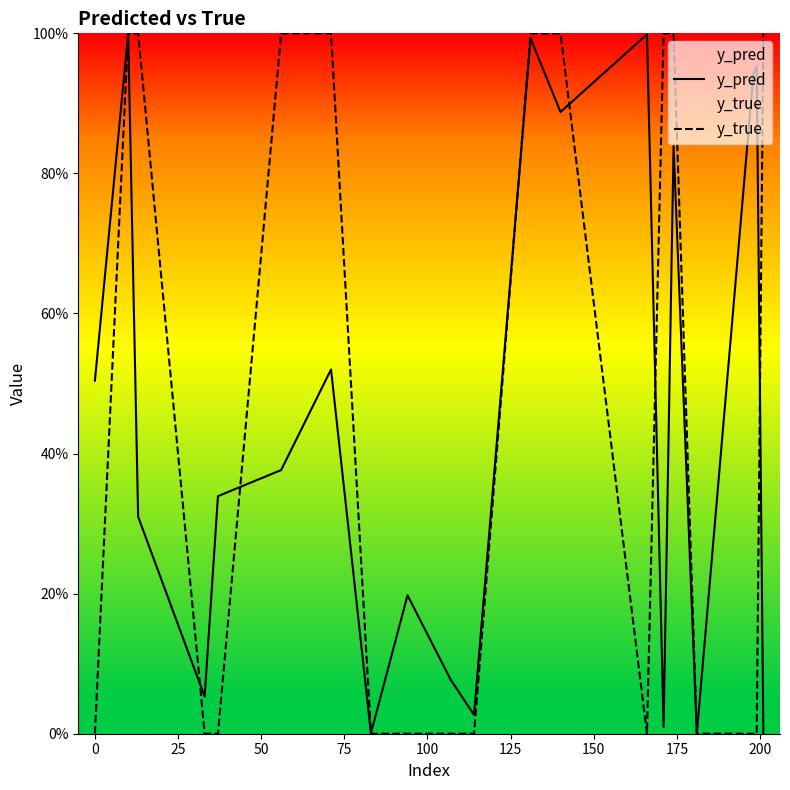

Count the number of data series in this chart.

2